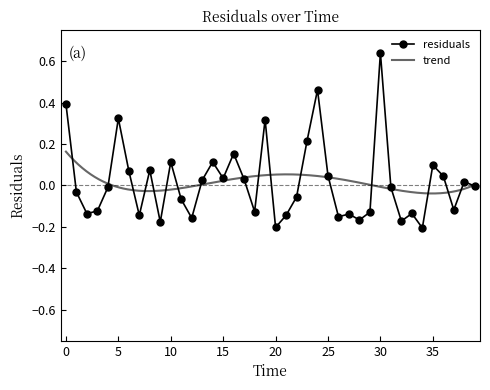

Between 4.0 and 11.0, which is larger?

4.0